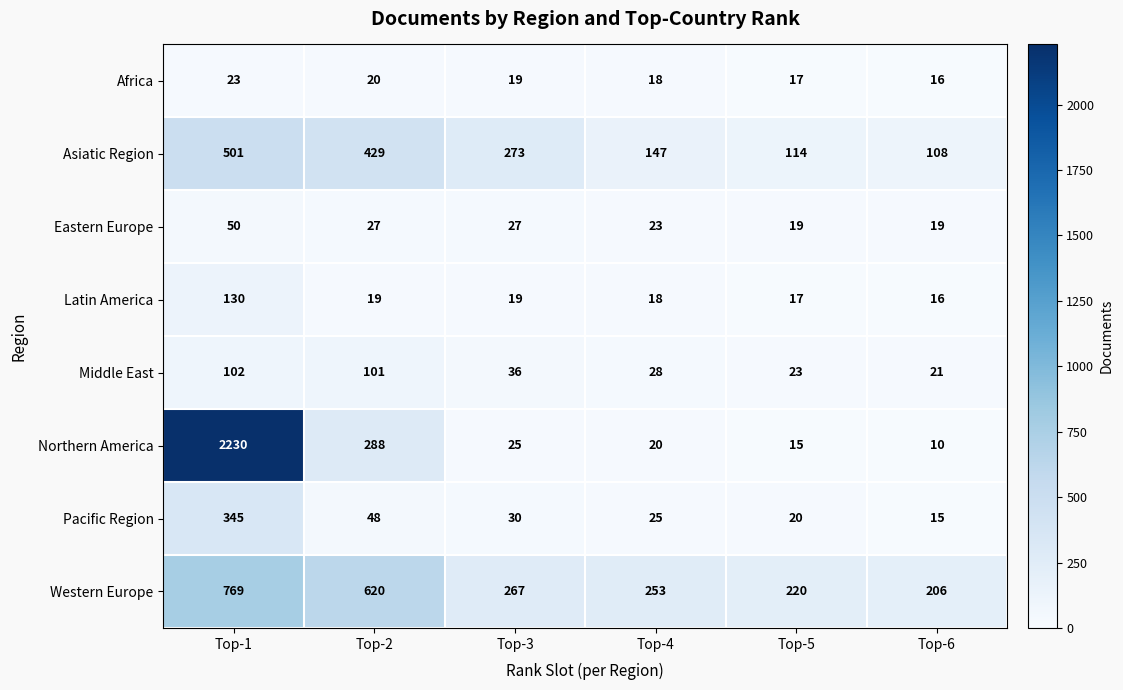

What is the average value of the Western Europe series?

389